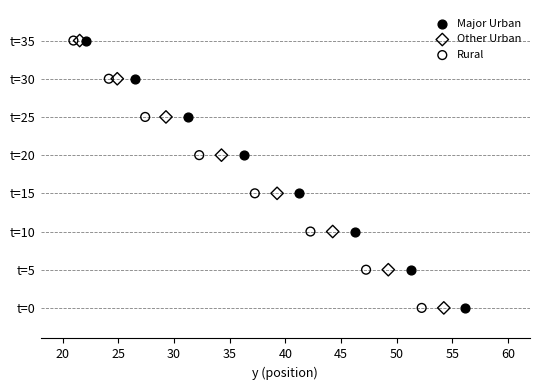

What are all the series names shown in the legend?

Major Urban, Other Urban, Rural